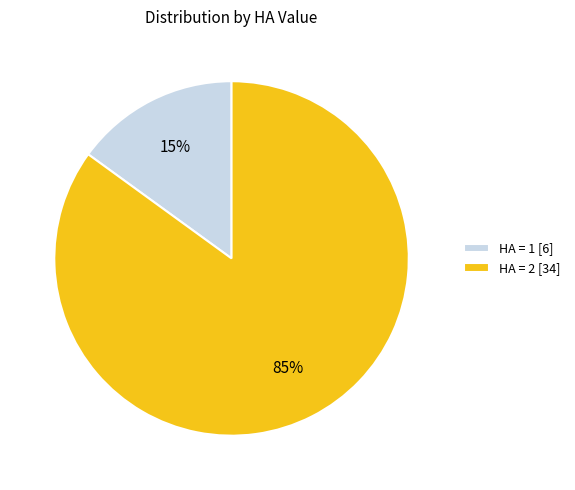

To the nearest percent, what is the difference between the largest and smallest slice percentages?

70%